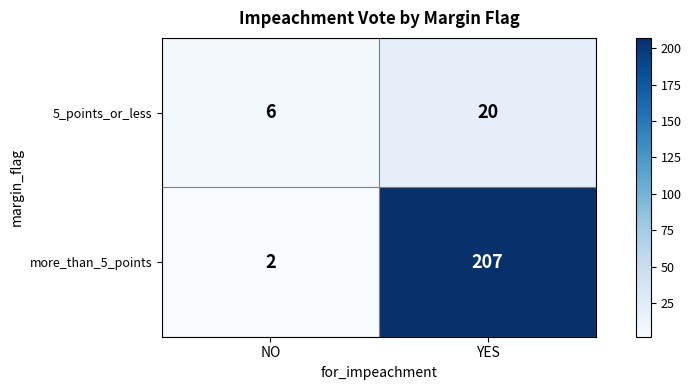

List the series in order of their overall mean, lowest first.

5_points_or_less, more_than_5_points